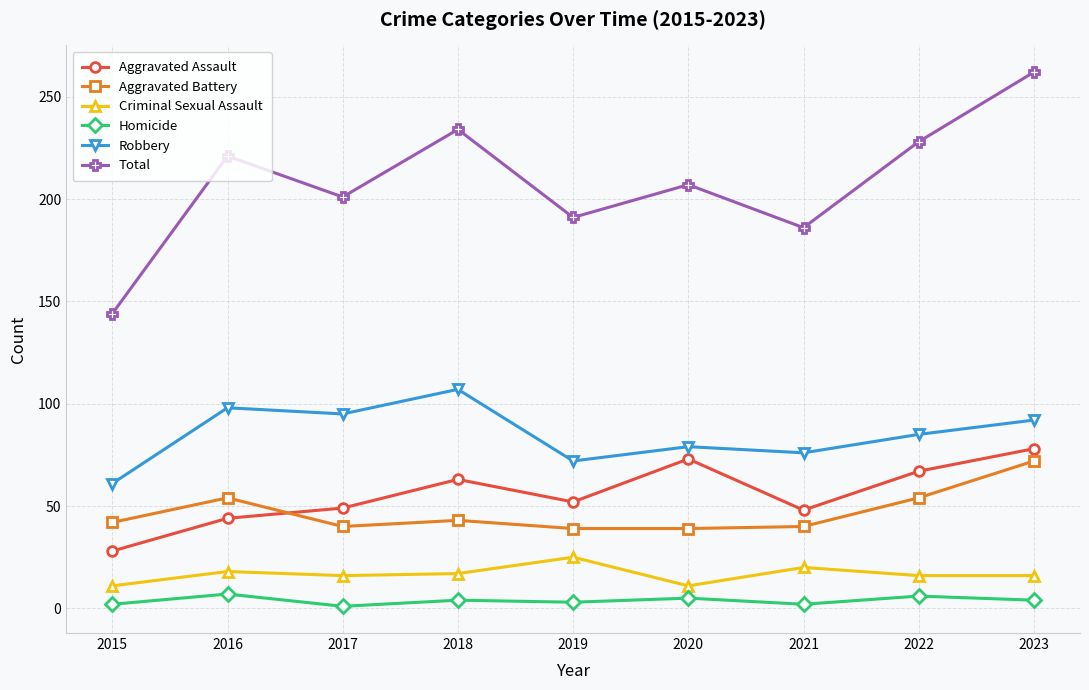

True or false: Homicide has a value of 1 at 2017.

True